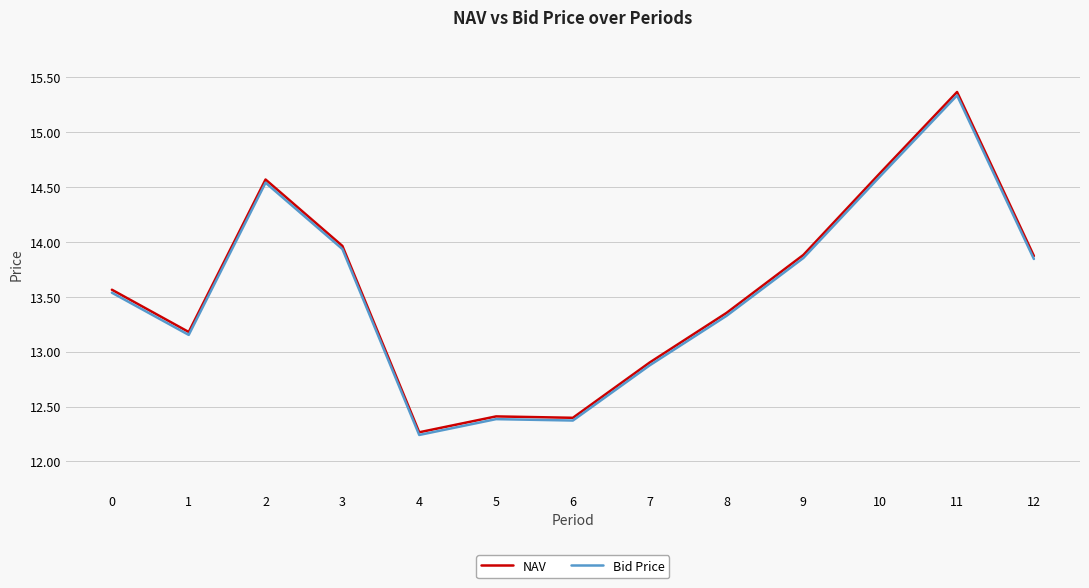

At which label does NAV reach its peak?

11